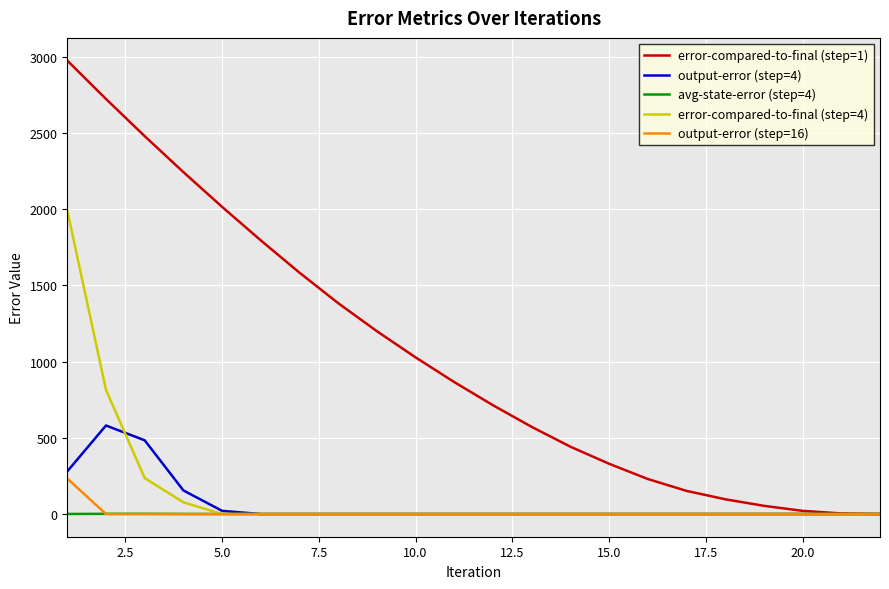

What is the maximum value shown in the chart?

2976.0